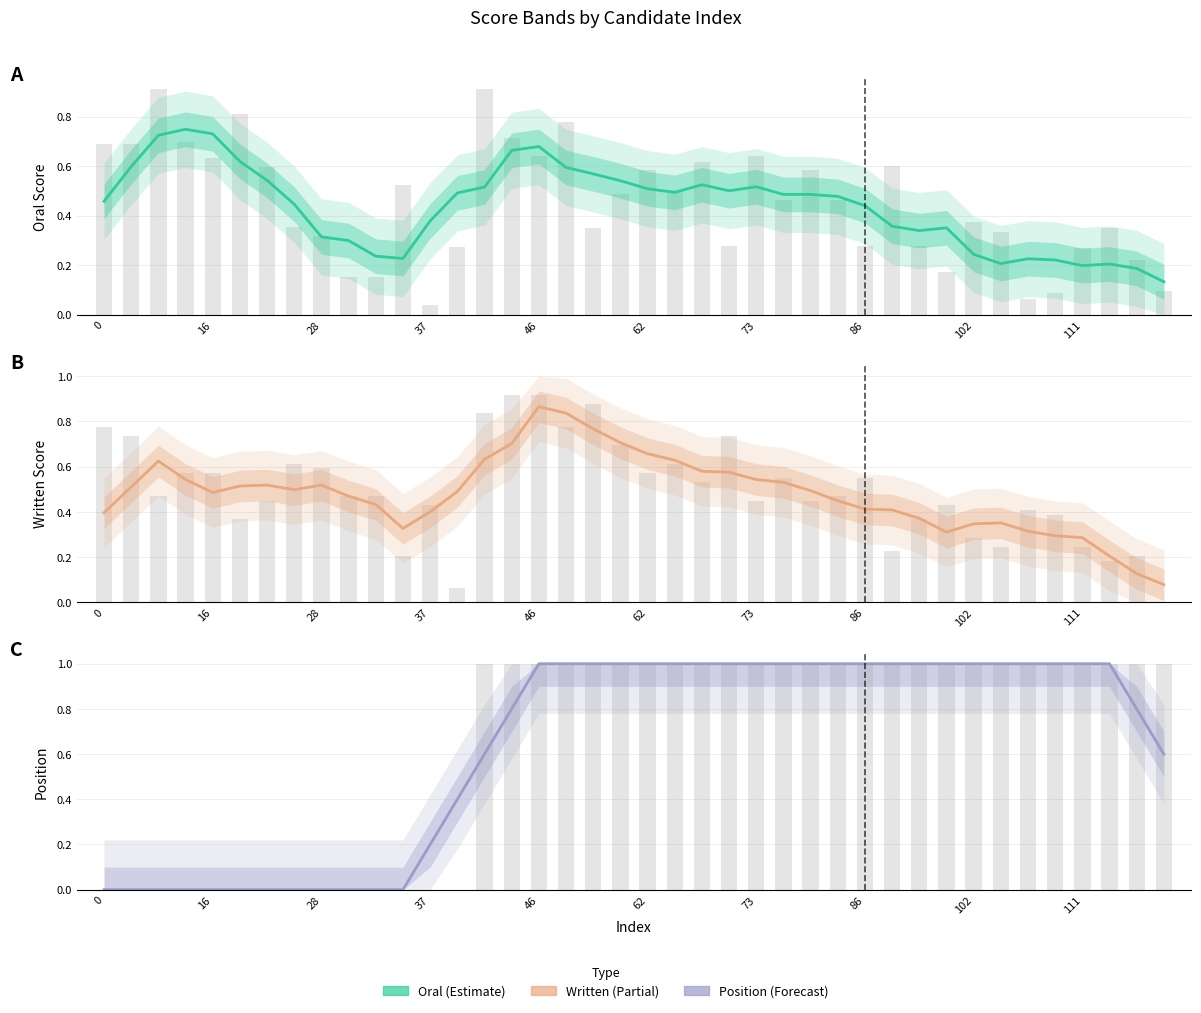

Which series has the largest total across all categories?

Position